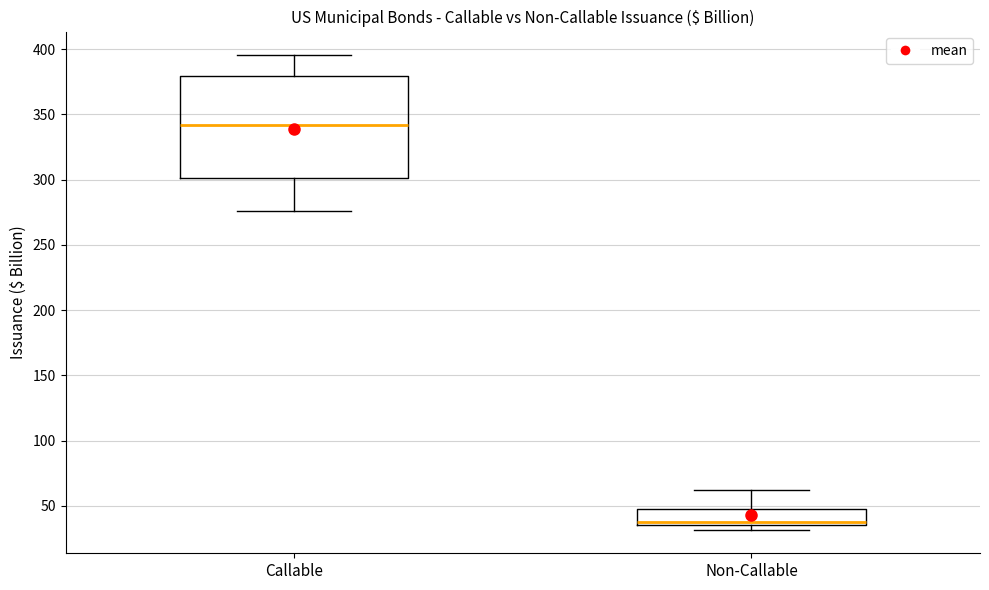

Reading left to right, read every box against the y-axis: the position of its median line, the range the box covers, and the ends of its whiskers. The values are not printed on the chart, so give them approximately, as read against the axis.

Callable: median 340, box 300 to 380, whiskers 275 to 395
Non-Callable: median 40, box 35 to 50, whiskers 30 to 60